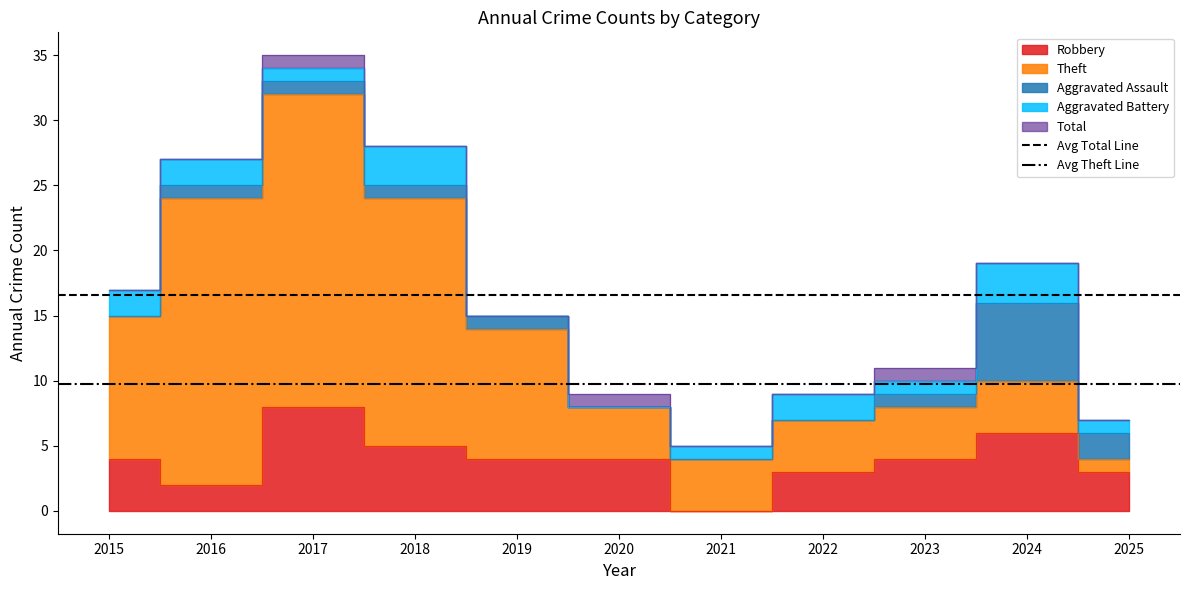

The Avg Total Line series shows 16.5 at 2015. True or false?

True